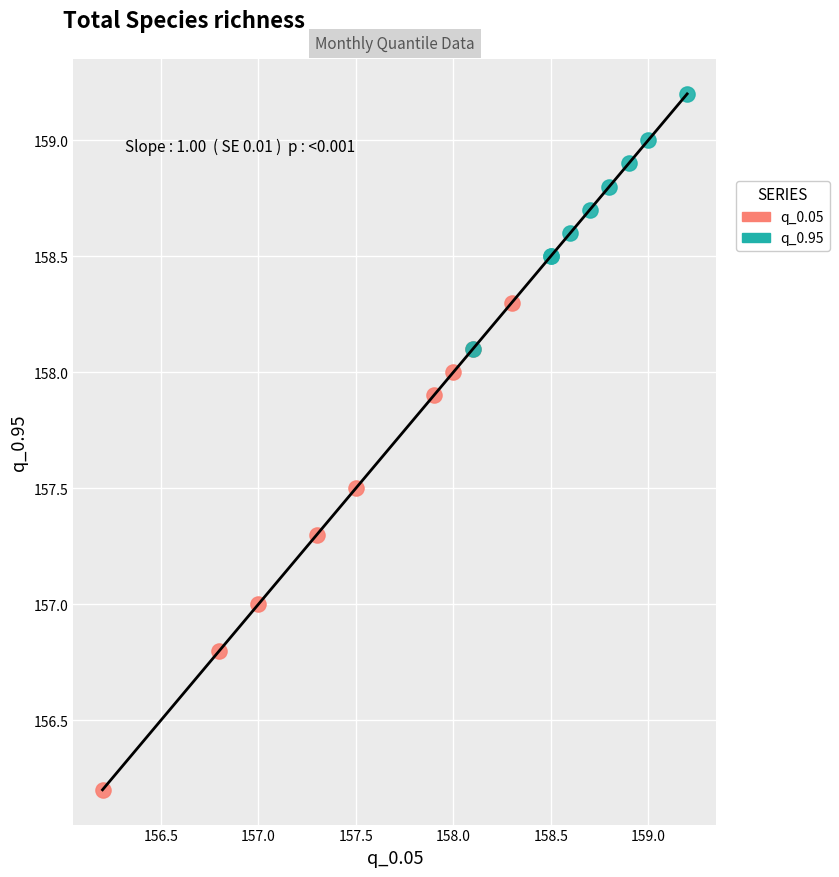

Which series contains the highest Y value?

q_0.95